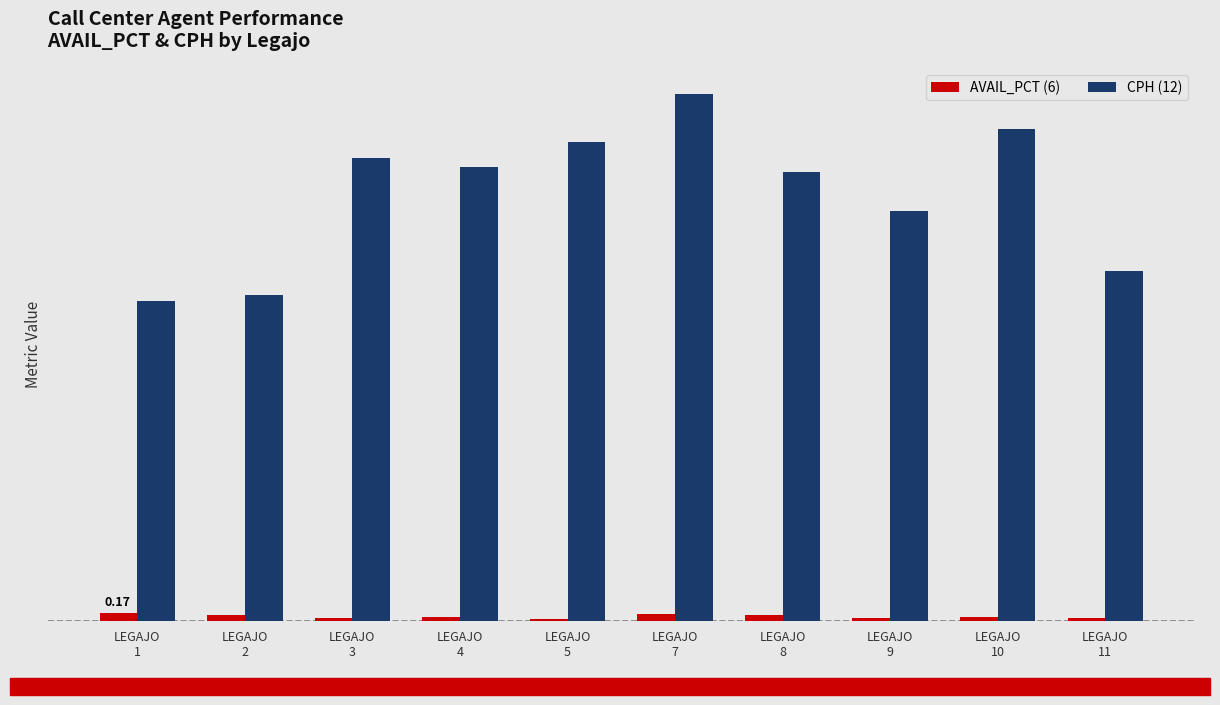

Is it true that CPH (12) equals 7.5 at LEGAJO
11?

True